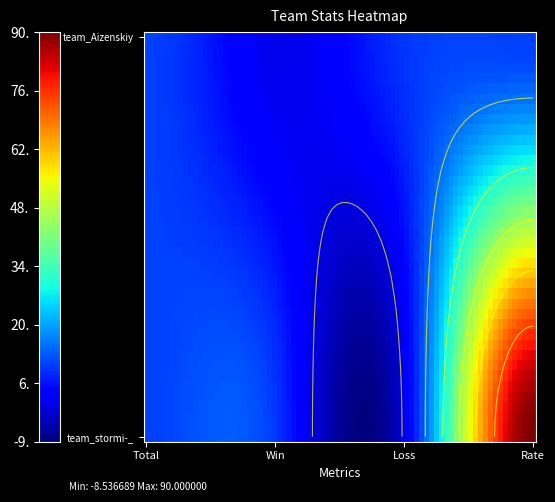

At which label is team_Aizenskiy closest to 5?

Win